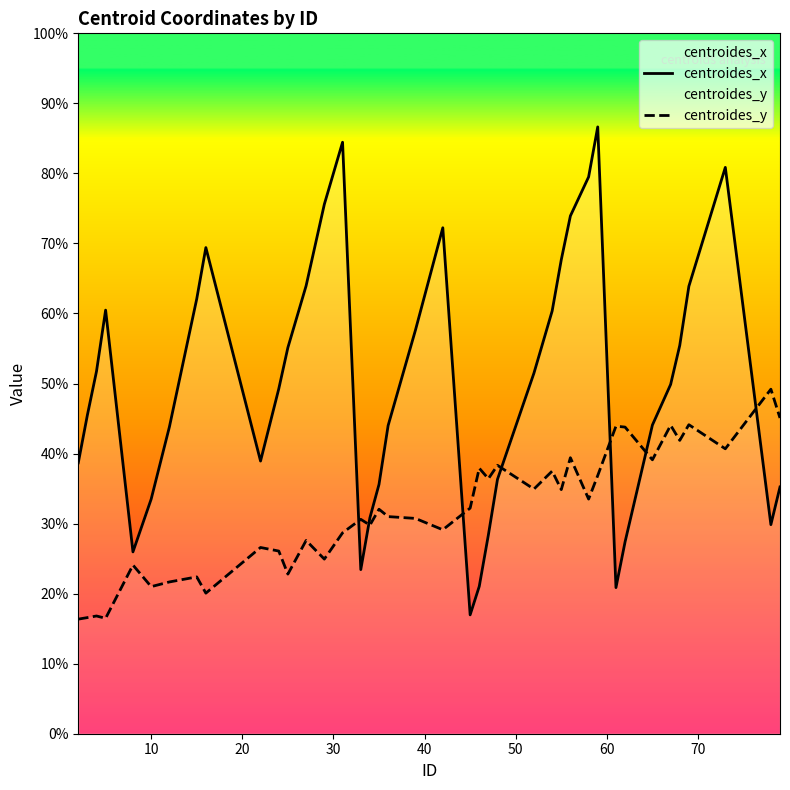

Which series has the largest range (max minus min)?

centroides_x